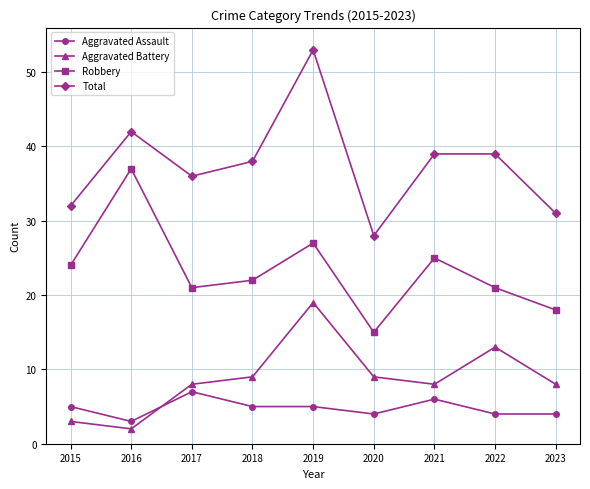

In Total, how many points are lower than both neighbors (excluding endpoints)?

2